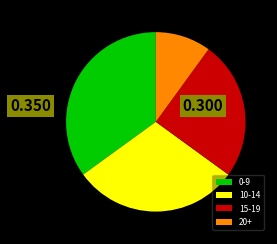

What is the ratio of the value at 0-9 to the value at 15-19?

1.4